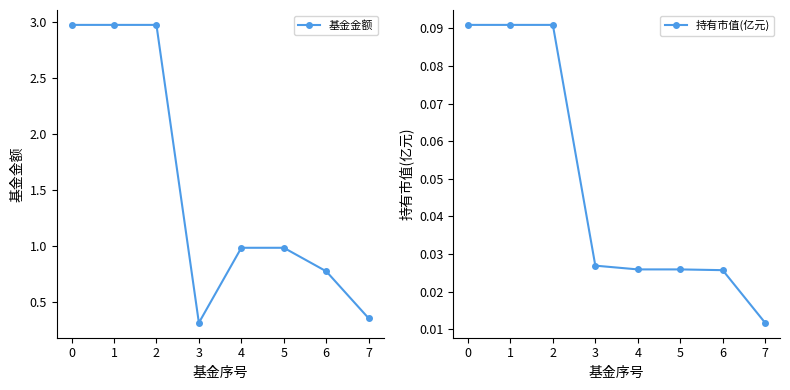

What is the value of the 基金金额 point at the 6th from the left?

1.0